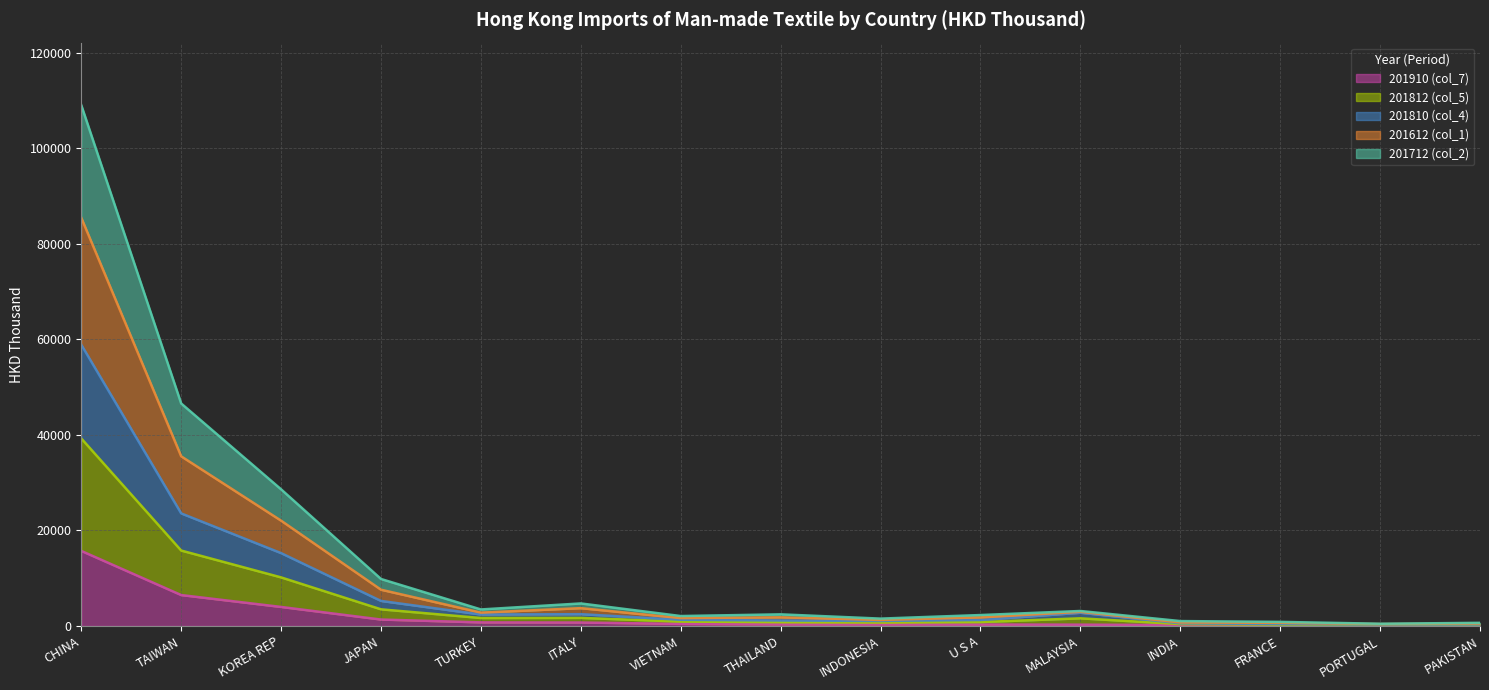

Does the chart display data point markers on the line(s)?

No